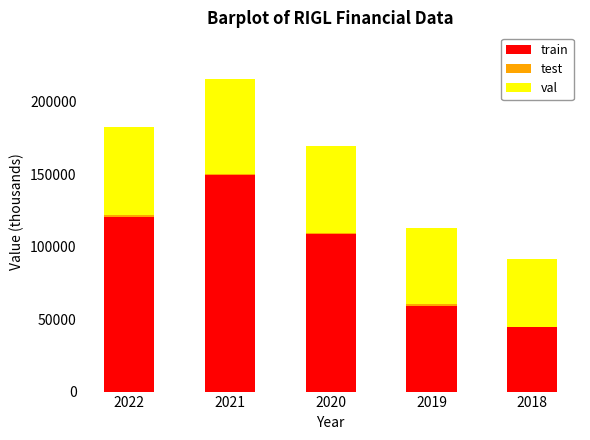

At which category is the sum across all series the highest?

2021